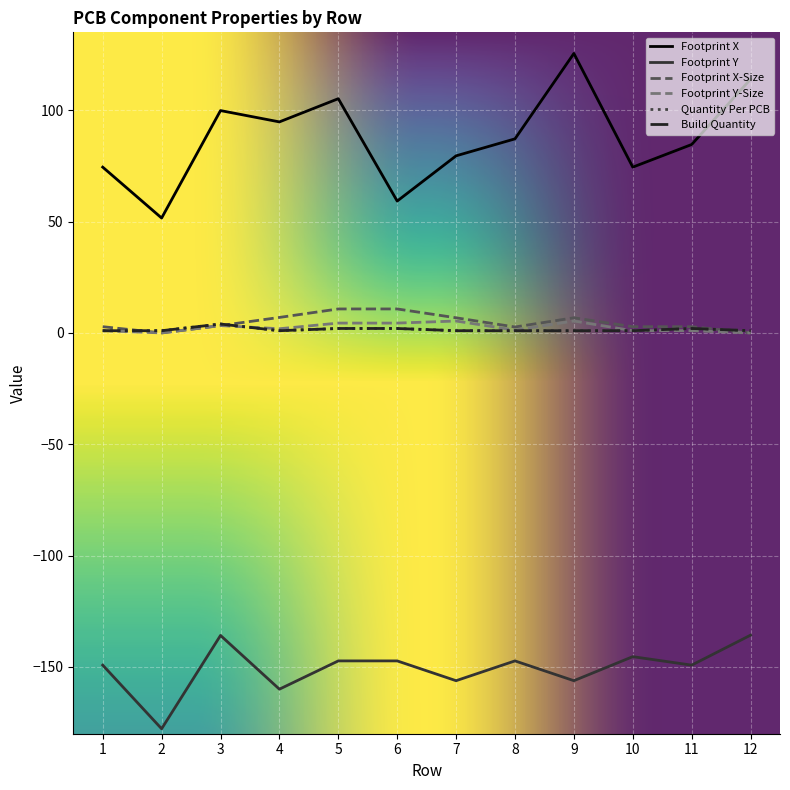

What is the difference between the maximum and second lowest values in the Footprint X-Size series?

10.8